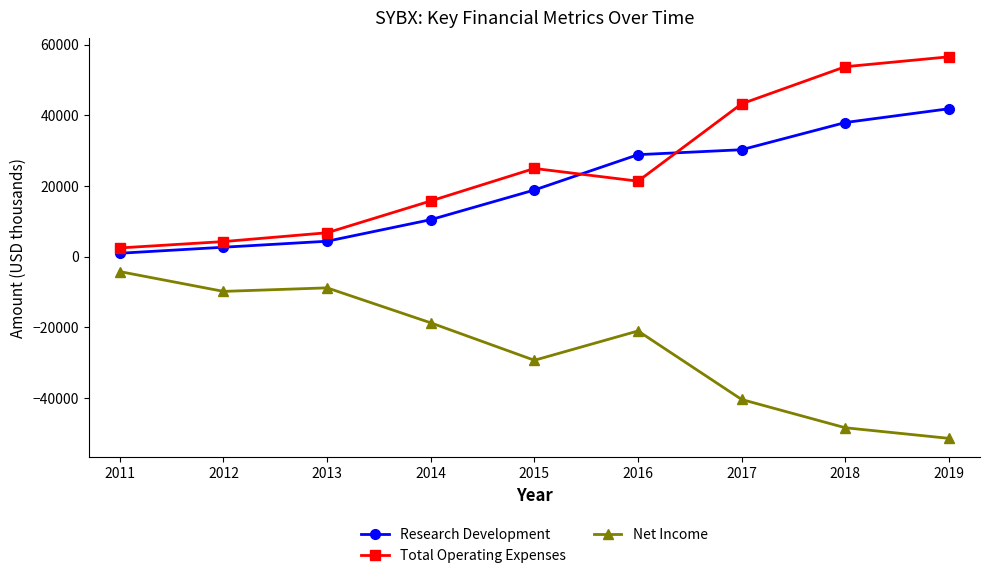

Does the chart display data point markers on the line(s)?

Yes